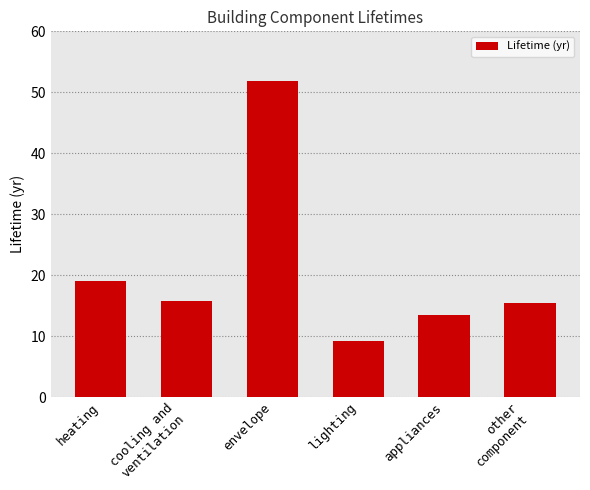

Reading right to left, extract all data points from this chart.

15.4	13.5	9.1	51.8	15.8	19.0